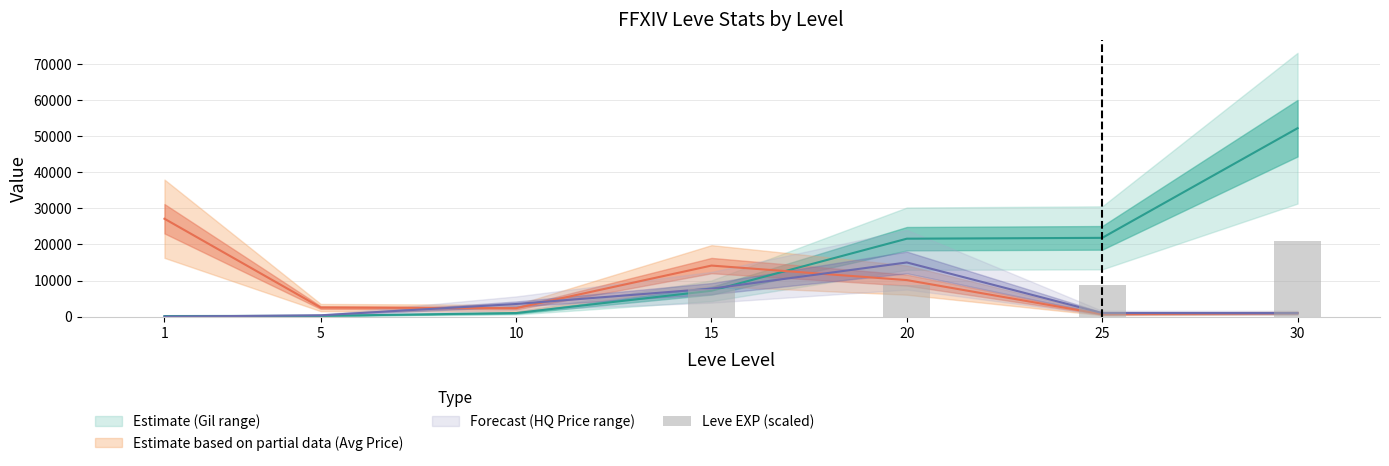

Rank the categories by value from highest to lowest.

30, 25, 20, 15, 10, 5, 1